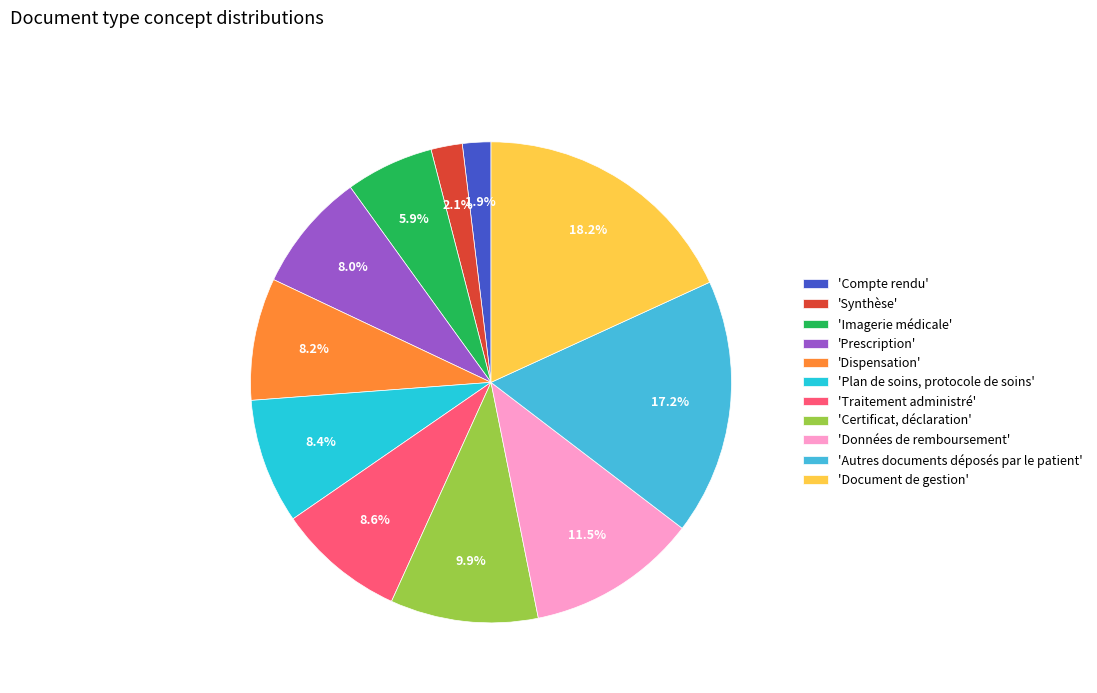

How many segments does this pie chart have?

11